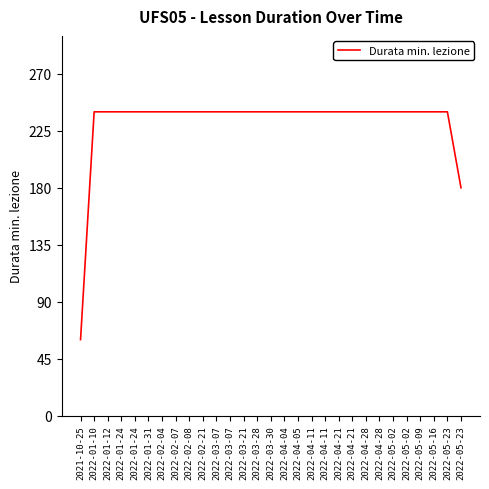

Is it true that the value at 2022-02-08 is 392?

False